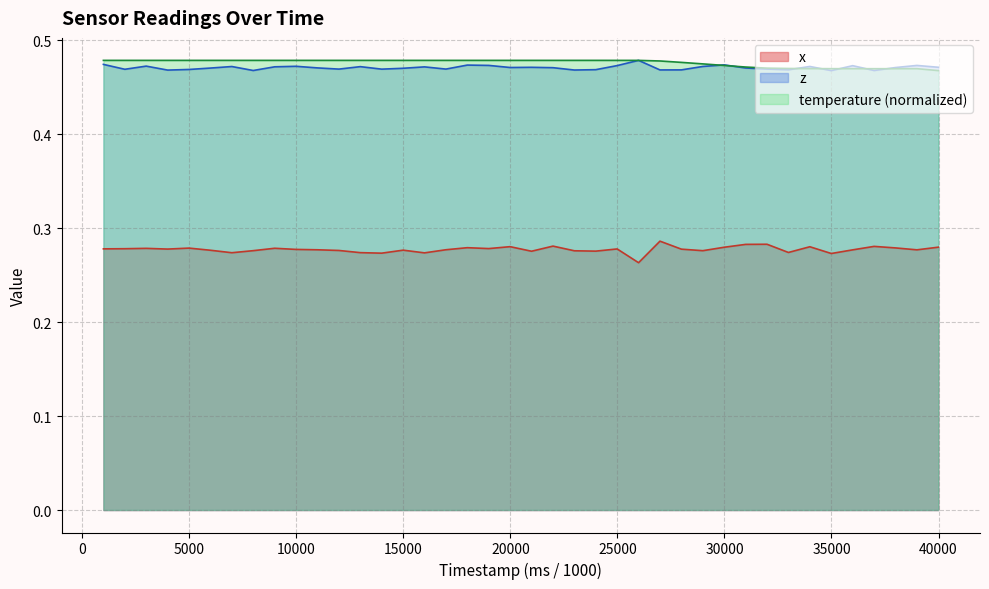

How many data points does each series have?

40